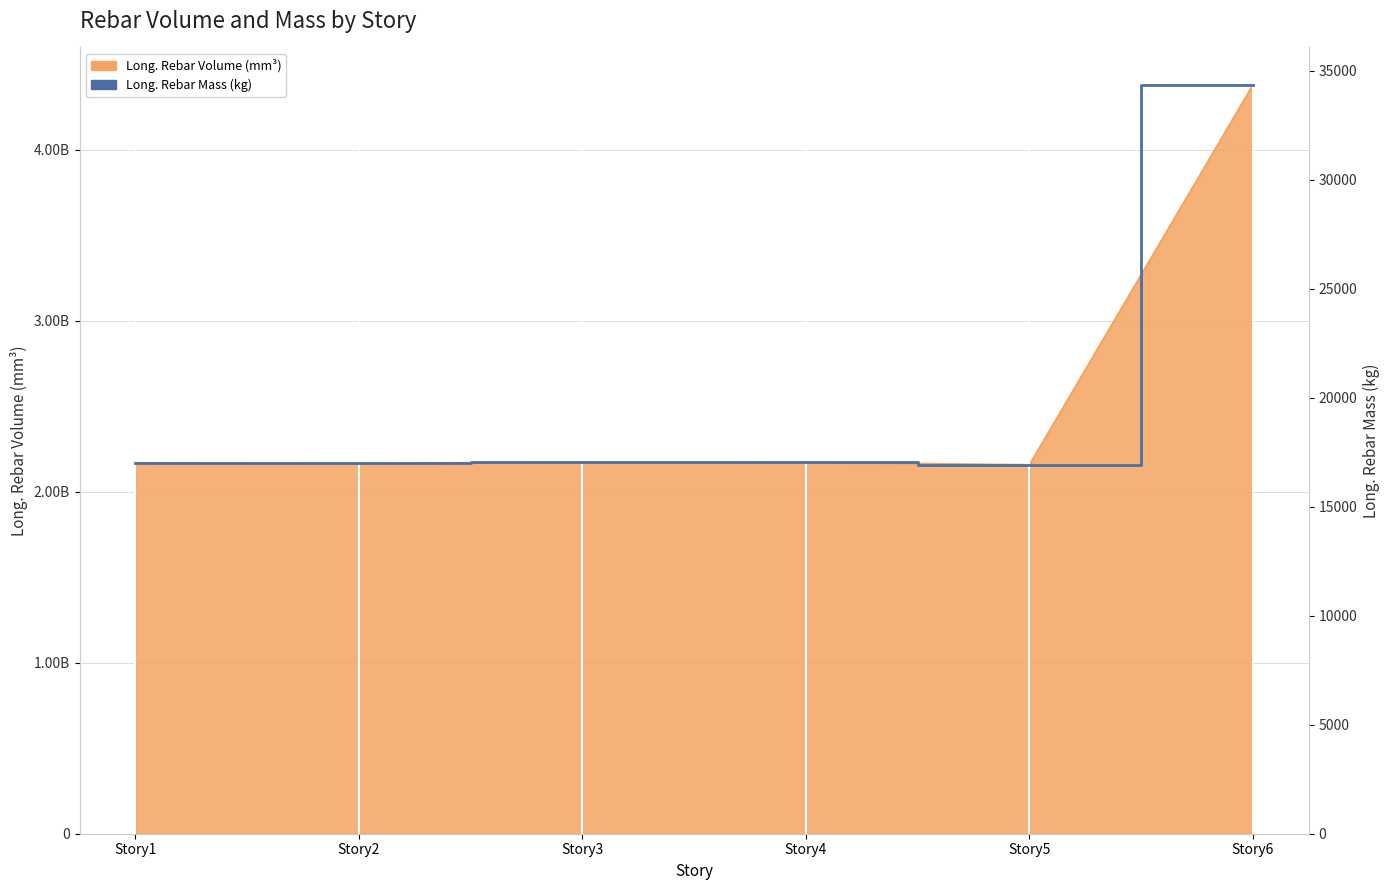

Count the number of categories in the chart.

6